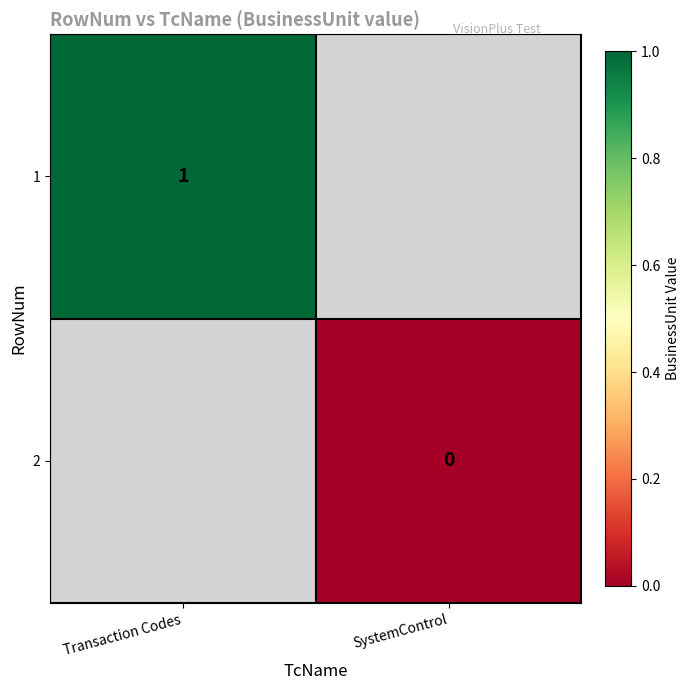

Is the value of 1 at Transaction Codes greater than the value of 2 at SystemControl?

Yes